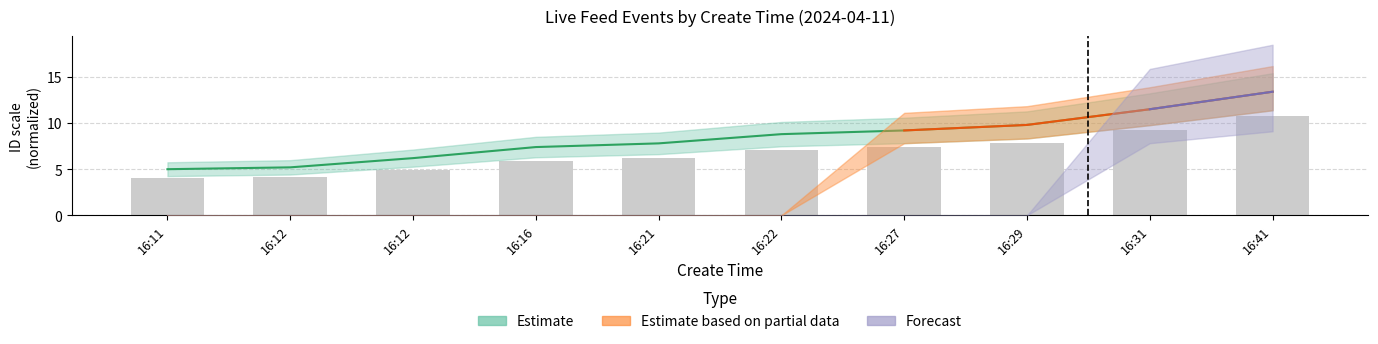

Where is the data nearest to the value 7?

16:22